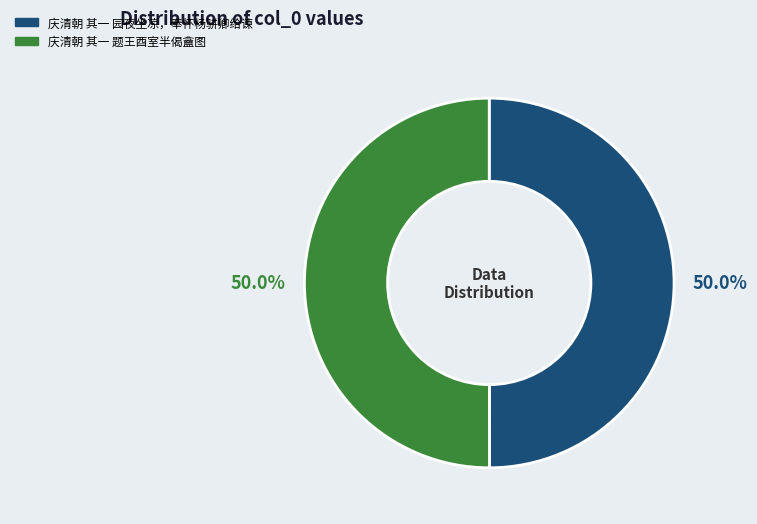

Is it true that 庆清朝 其一 园夜坐凉，奉怀杨骈卿给谏 is 50% of the pie?

True